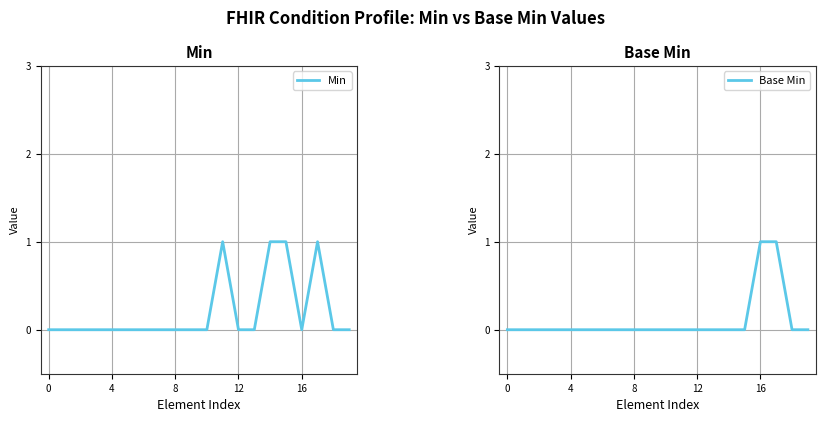

How many positive values does the Min series have?

4